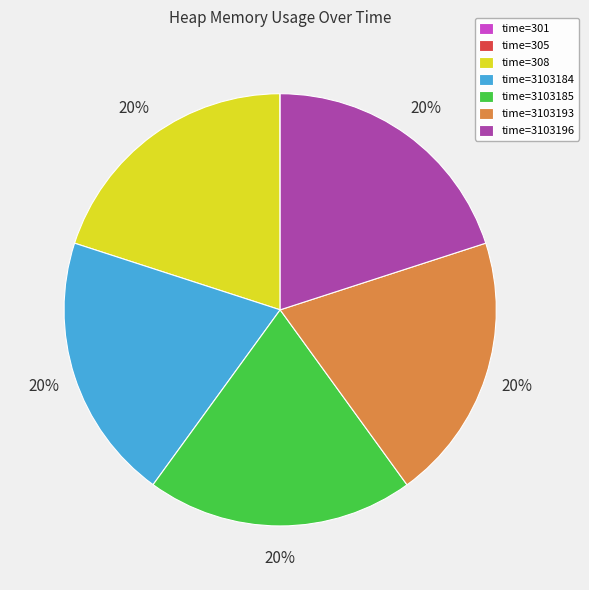

What is the ratio of the value at time=308 to the value at time=3103196?

1.0